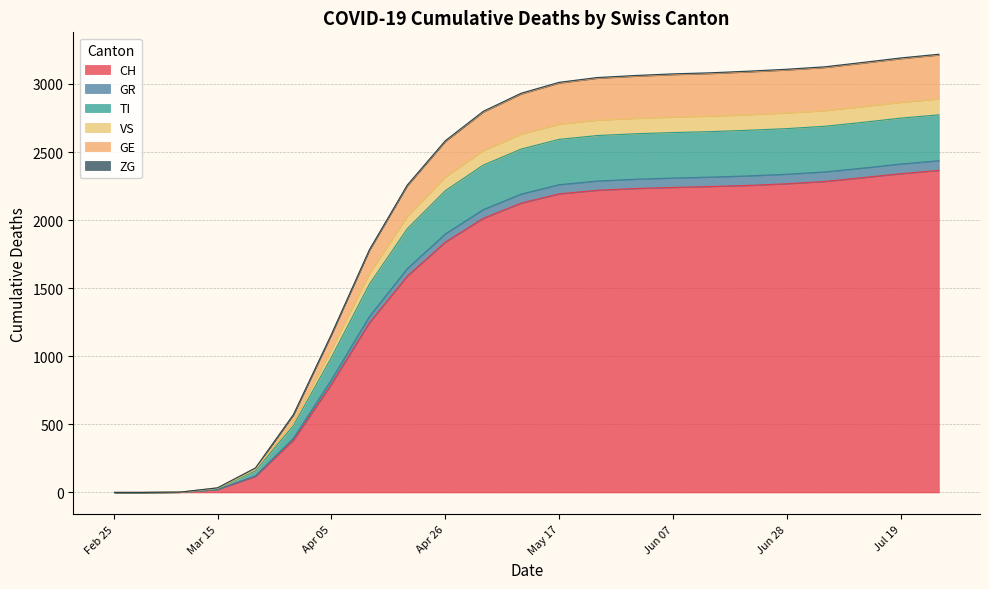

Does the chart display data point markers on the line(s)?

No